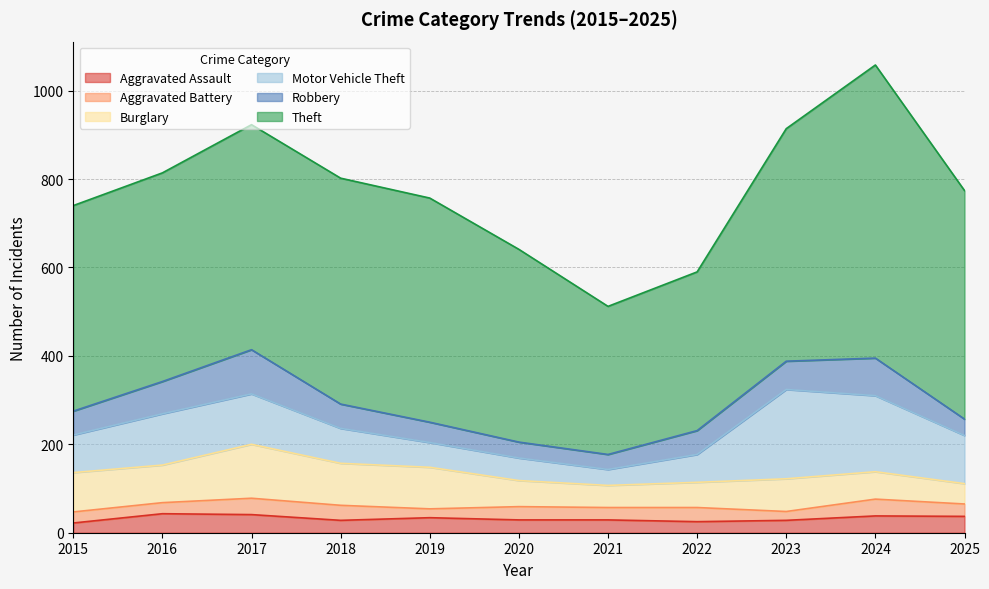

At which label does Aggravated Battery reach its minimum?

2019